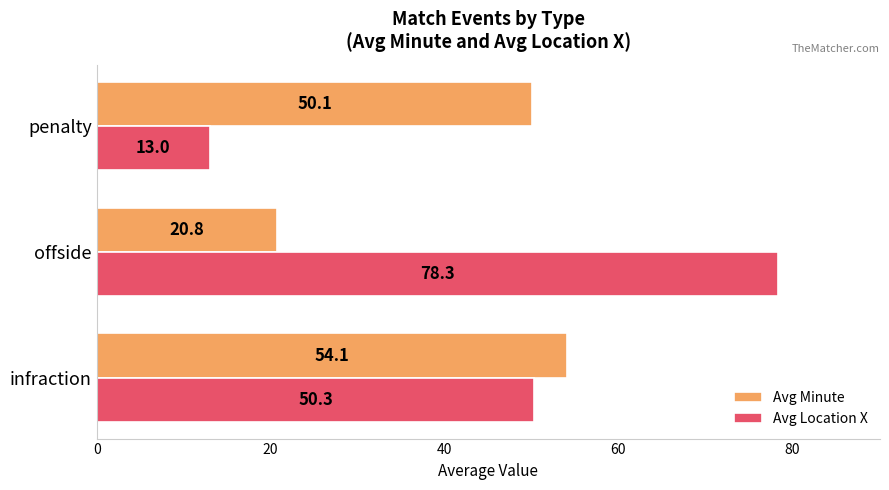

Which series has the largest range (max minus min)?

Avg Location X